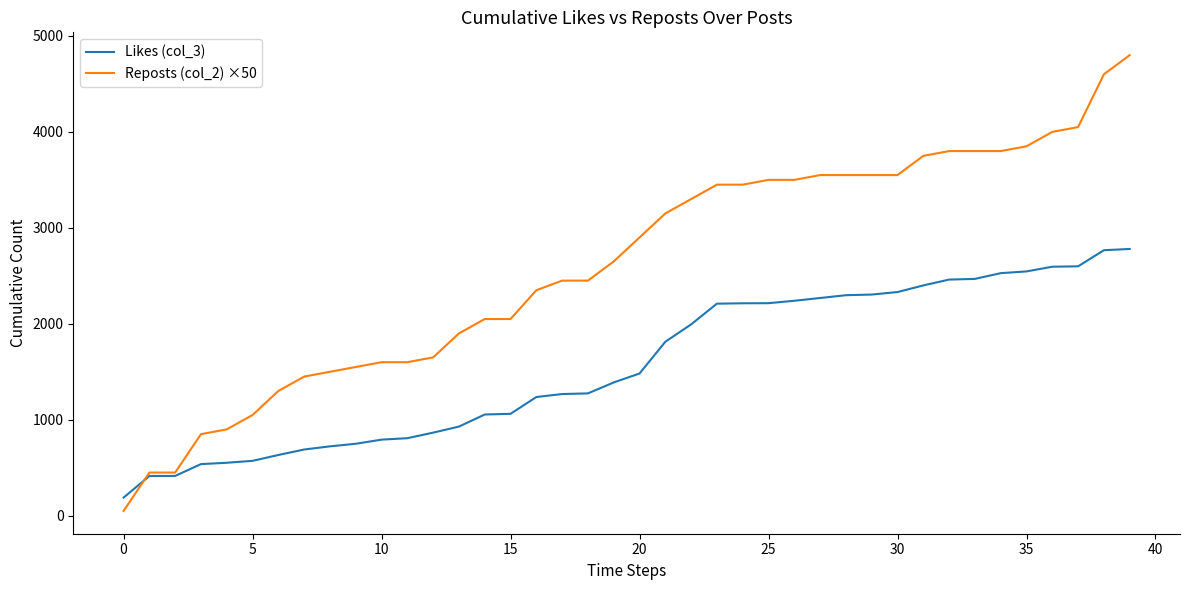

Which series has the widest spread of values?

Reposts (col_2) ×50